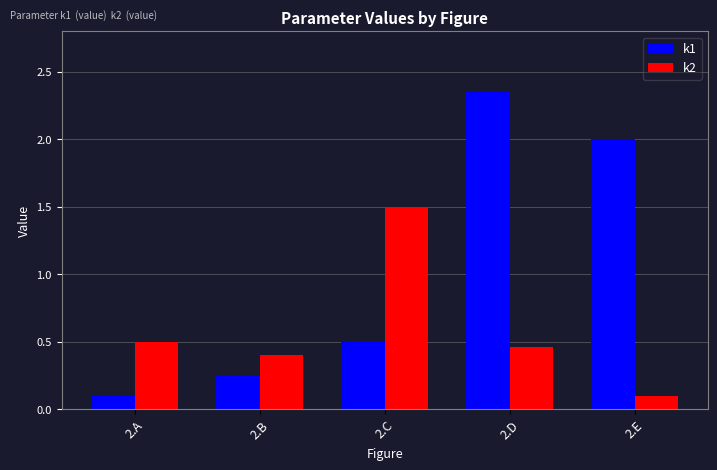

What is the difference between the highest and lowest values at 2.C?

1.0